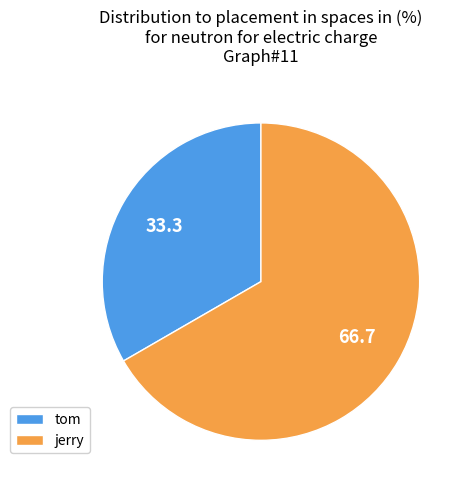

Combined, do tom and jerry account for over 50%?

Yes